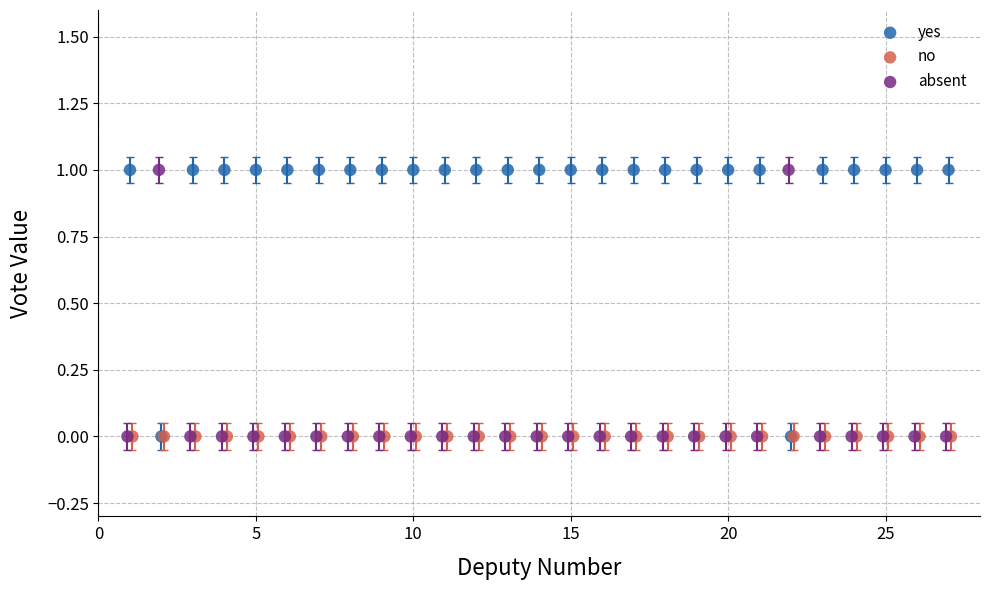

What are all the series names shown in the legend?

yes, no, absent